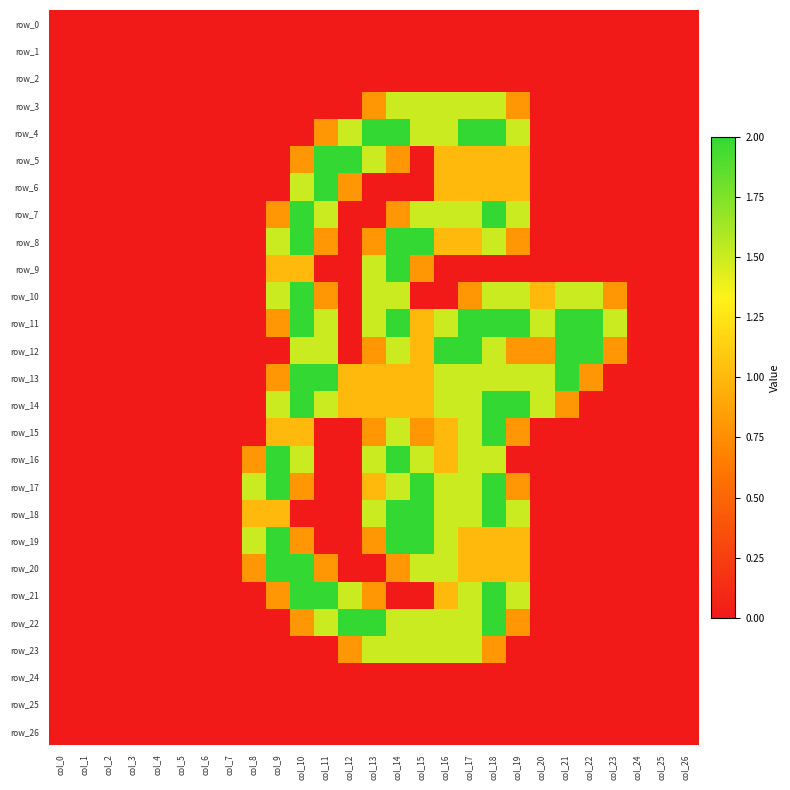

What is the sum of all row_8 values?

13.4